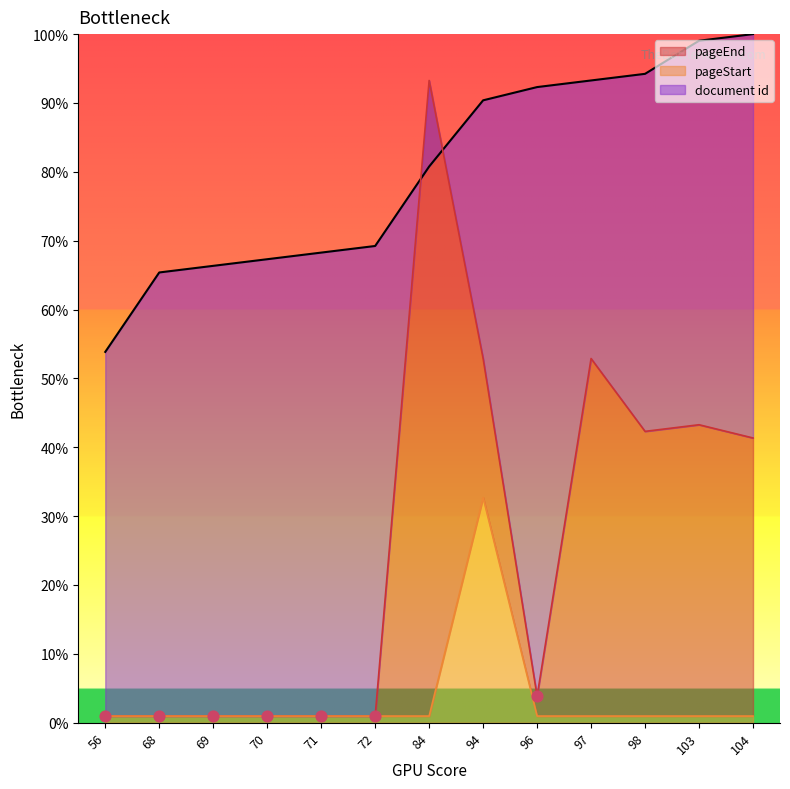

What are all the series names shown in the legend?

document id, pageEnd, pageStart